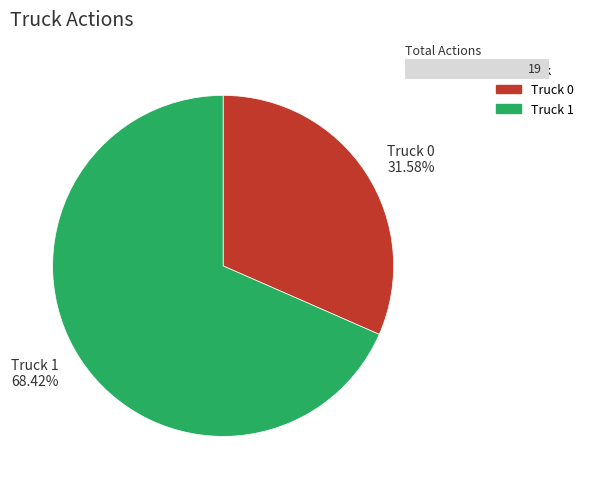

Between Truck 1 and Truck 0, which is larger?

Truck 1